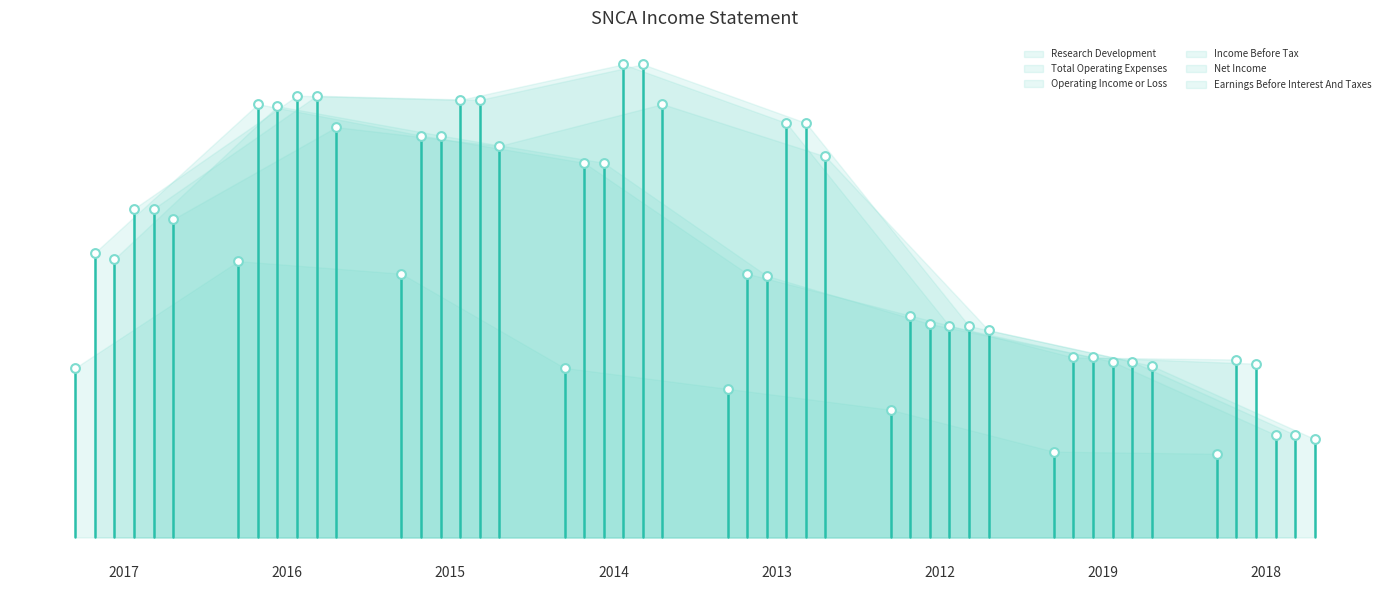

Is the value of Operating Income or Loss at 2013 greater than the value of Total Operating Expenses at 2018?

Yes